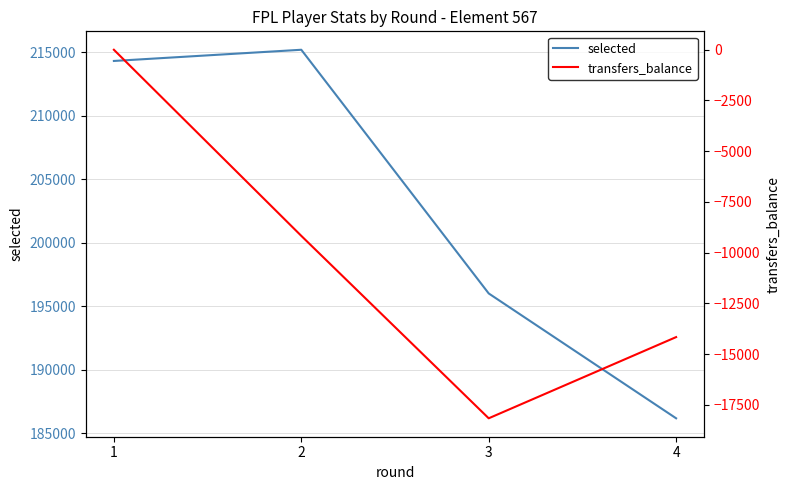

True or false: selected and transfers_balance cross at least once.

False